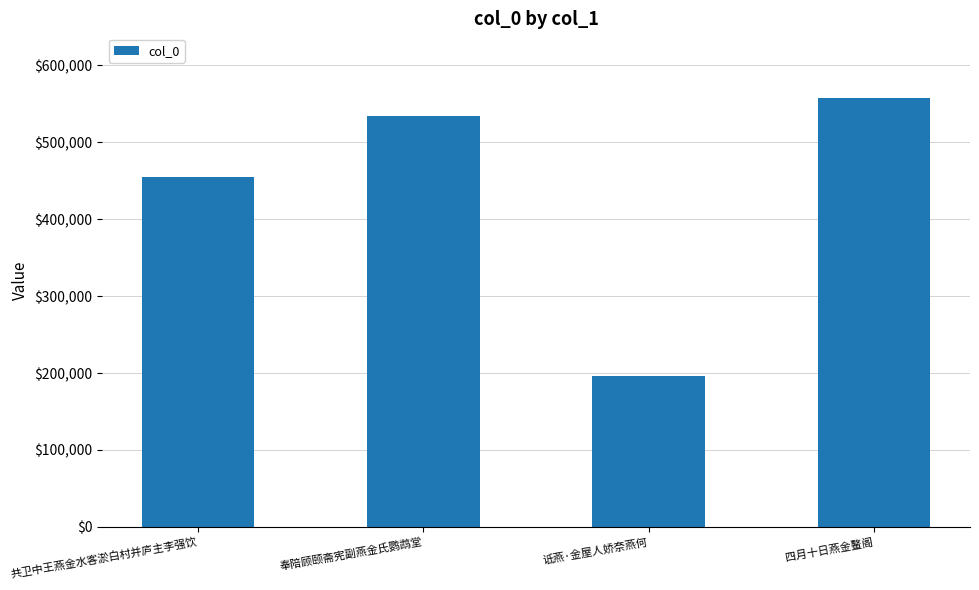

What is the label of the 1st bar from the left?

共卫中王燕金水客淤白村并庐主李强饮